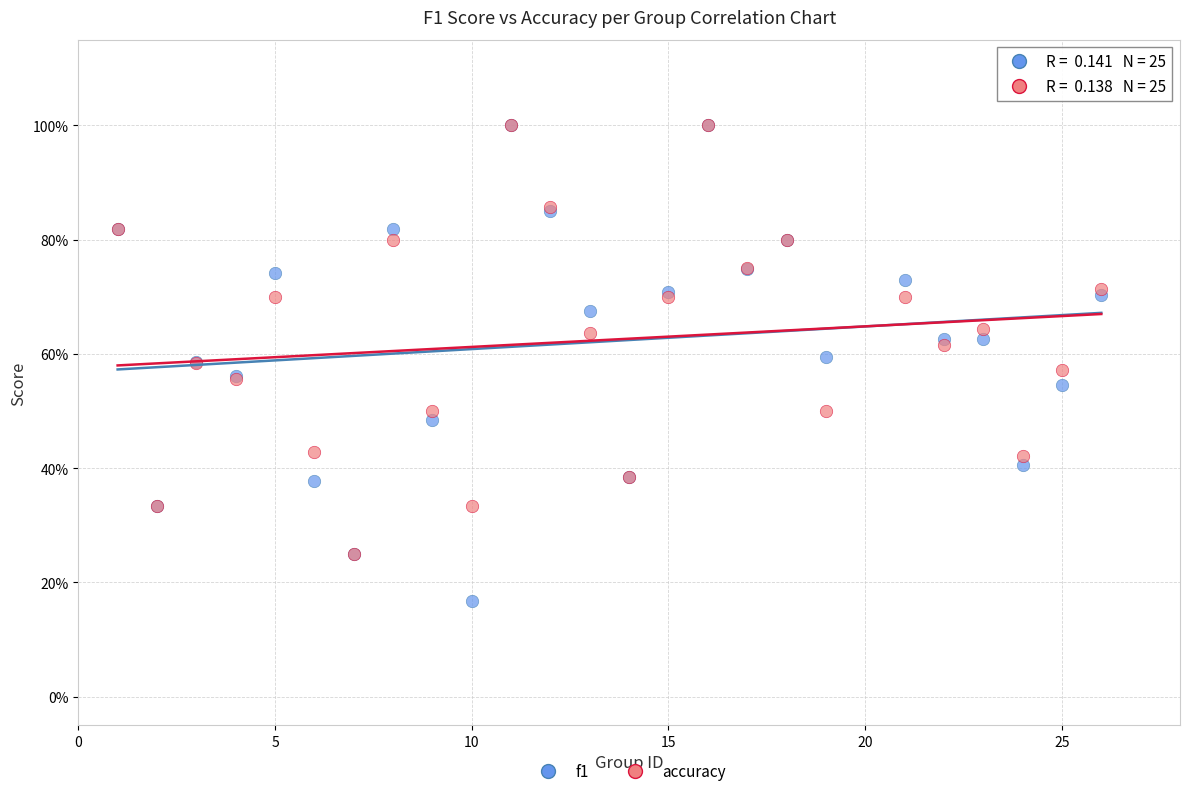

What are all the series names shown in the legend?

f1, accuracy